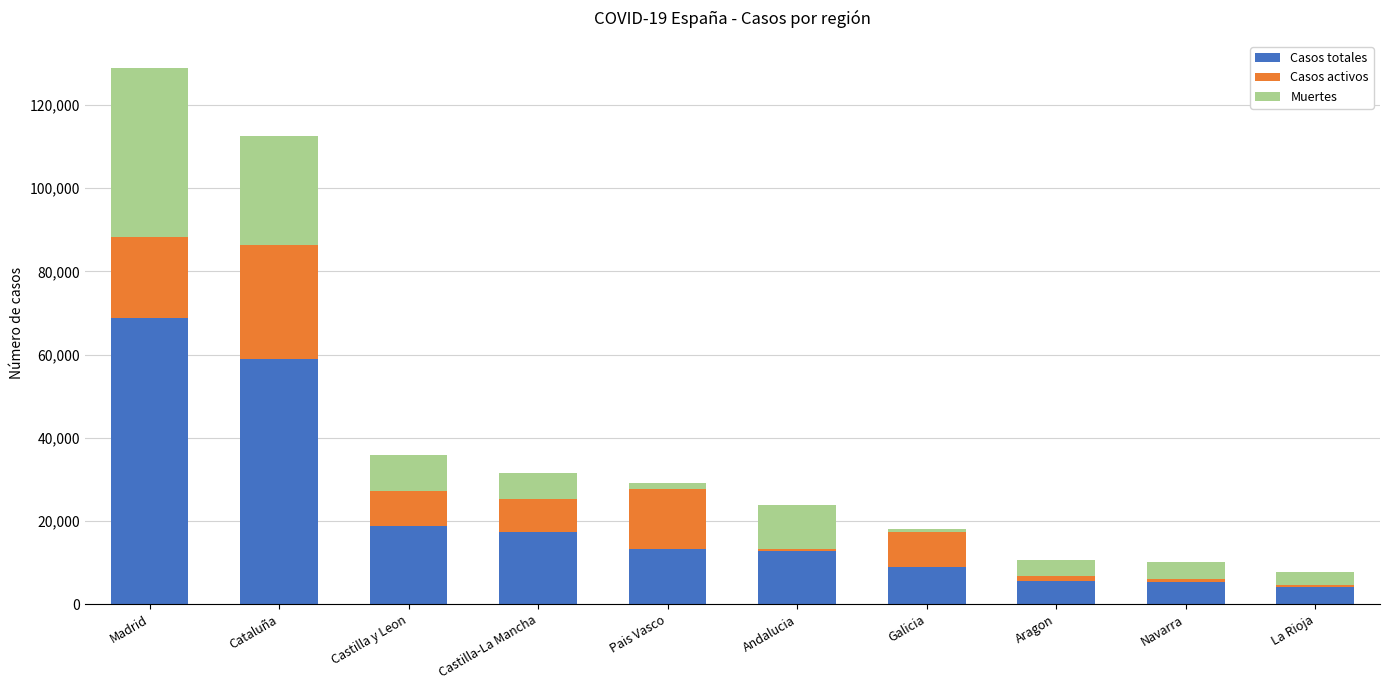

Which category has the highest value in the Casos totales series?

Madrid